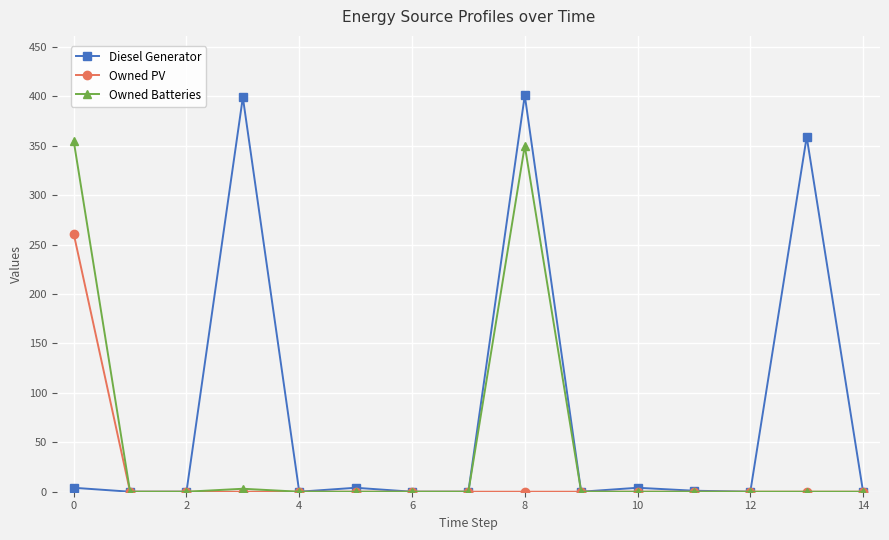

Which series has the widest spread of values?

Diesel Generator